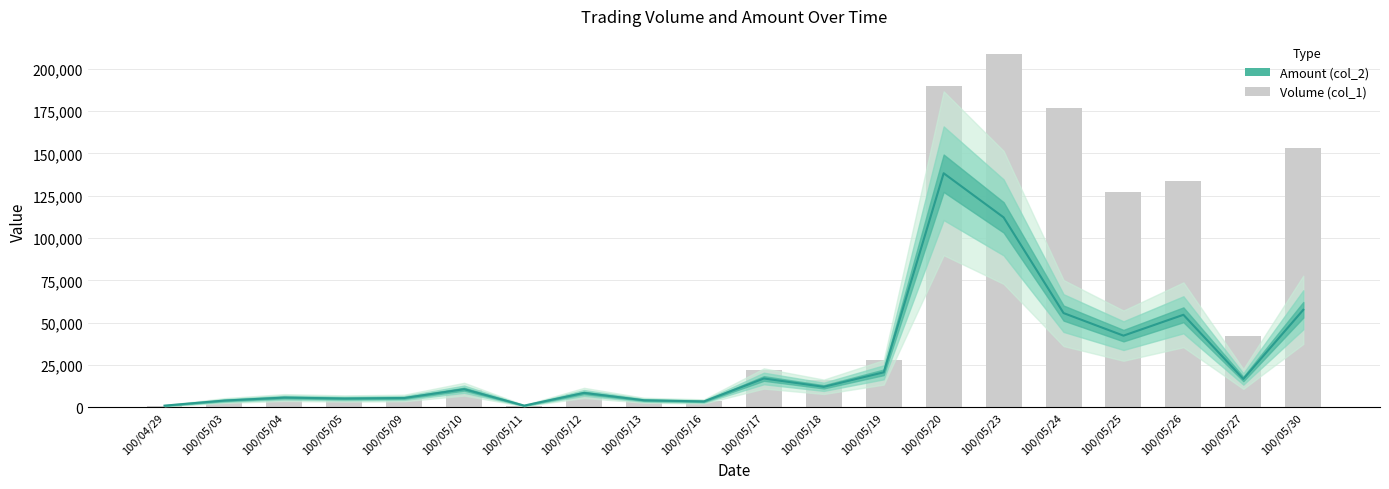

Reading left to right, transcribe all the data shown in this chart.

1000	4000	6000	5000	5000	10000	1000	8000	4000	4000	22000	16000	28000	190000	209000	177000	127000	134000	42000	153000